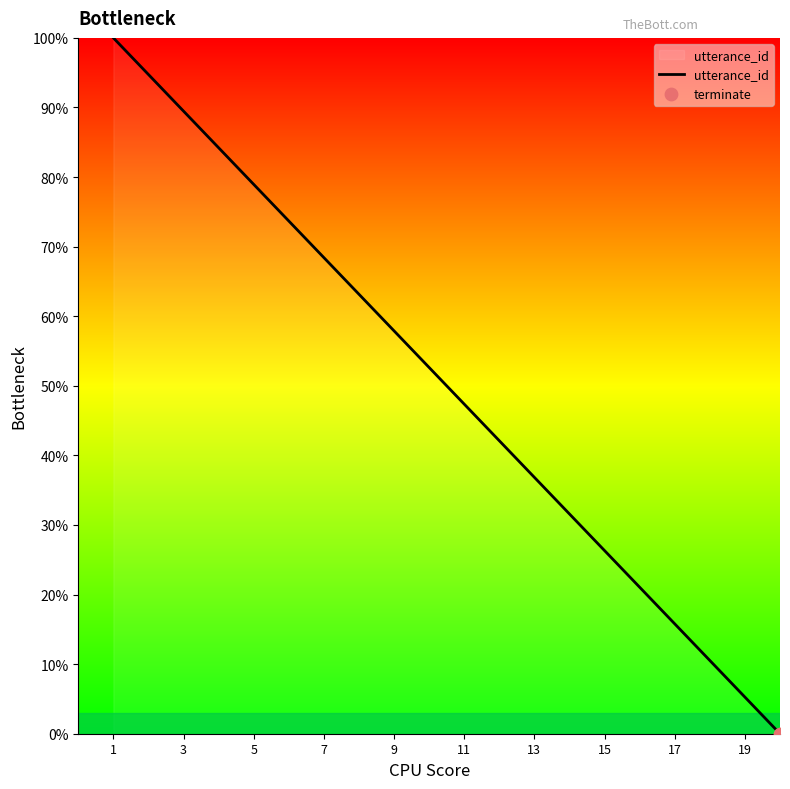

What is the difference between the maximum and minimum values?

100.0